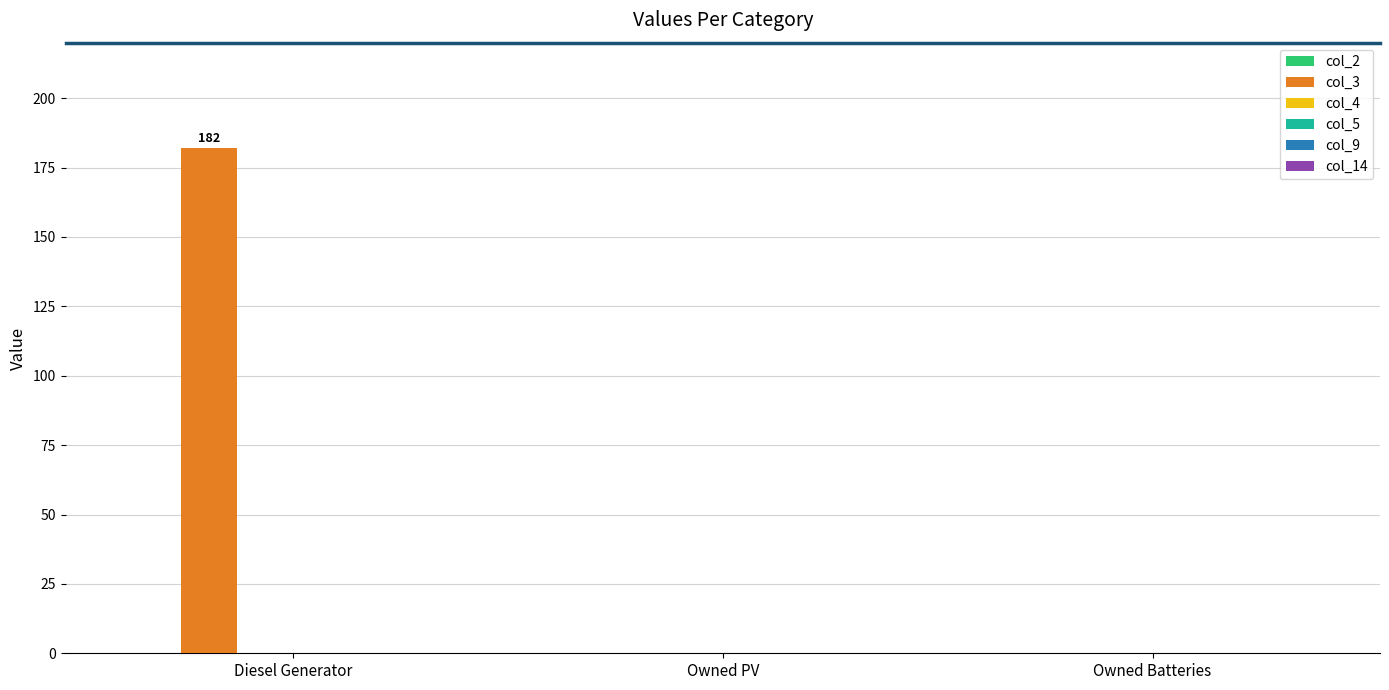

What is the maximum value shown in the chart?

182